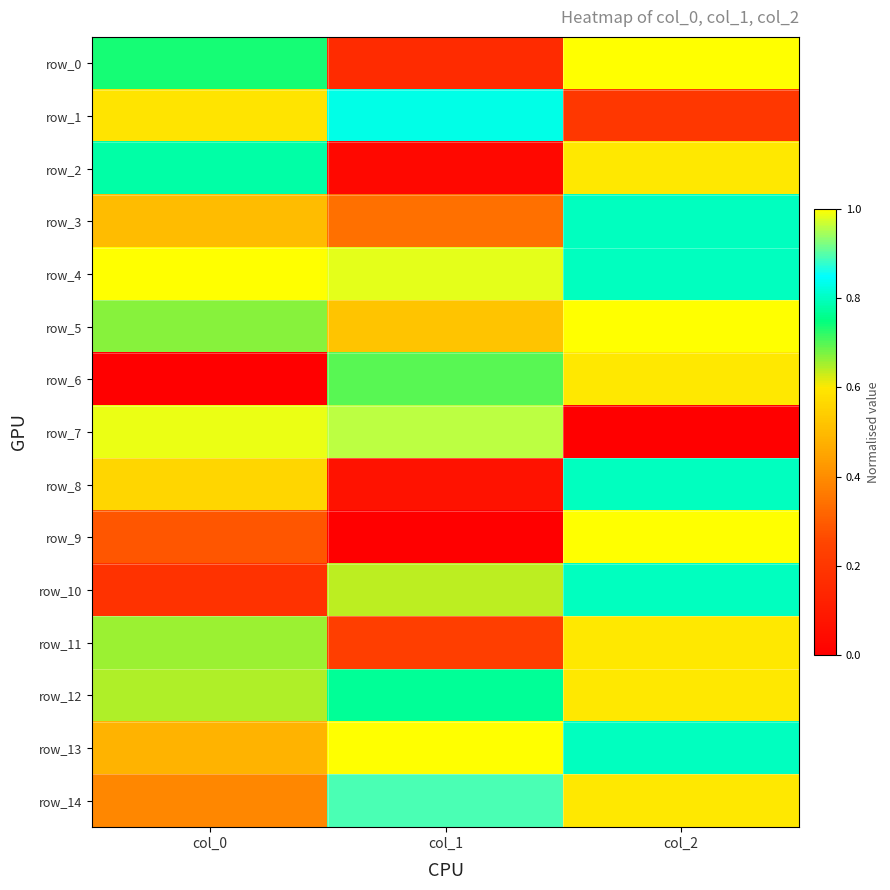

What is the difference between the row_6 values at col_2 and col_0?

0.6